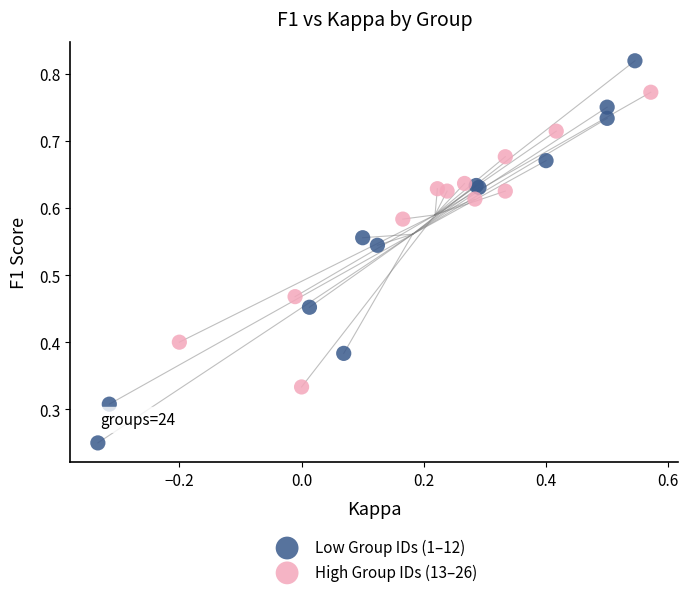

Which series has the widest spread of Y values?

Low Group IDs (1–12)